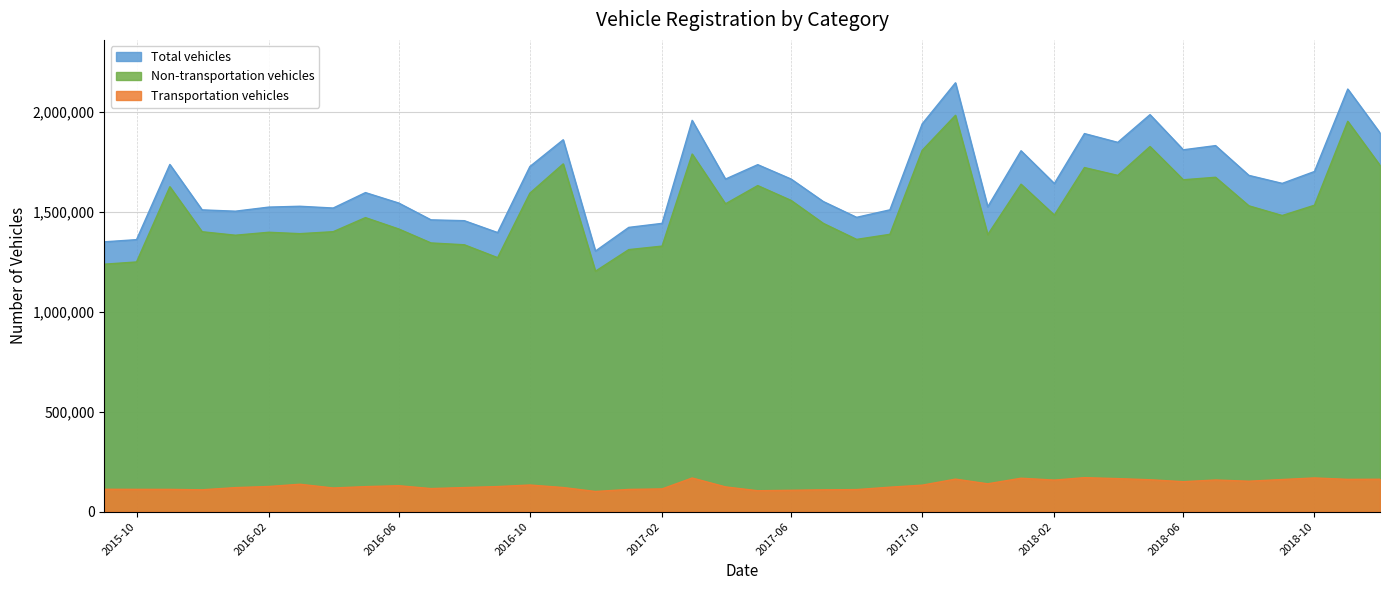

The value of Transportation vehicles at 2016-02 is 197870. True or false?

False